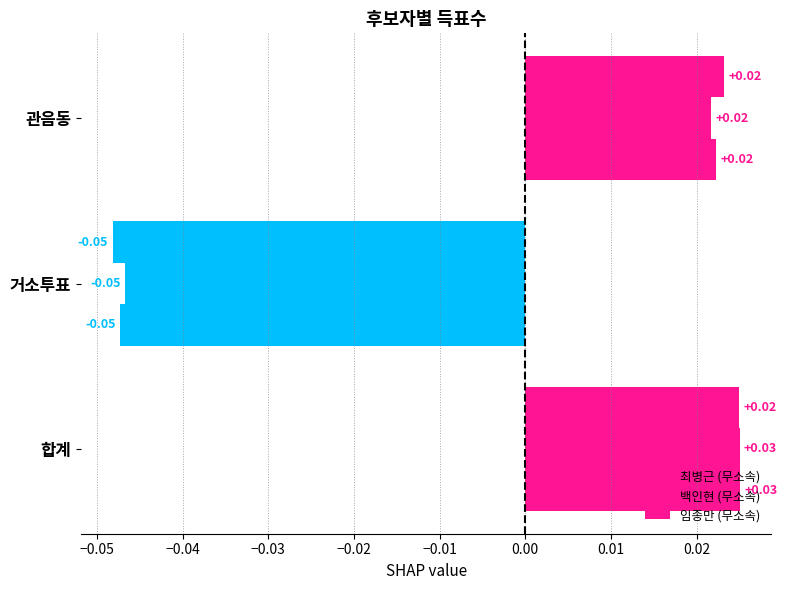

How many categories are shown in the chart?

3